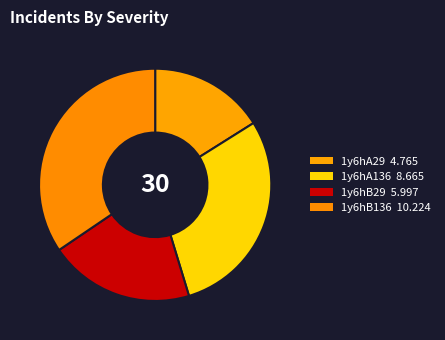

Combined, do 1y6hA29 and 1y6hB136 account for over 50%?

Yes